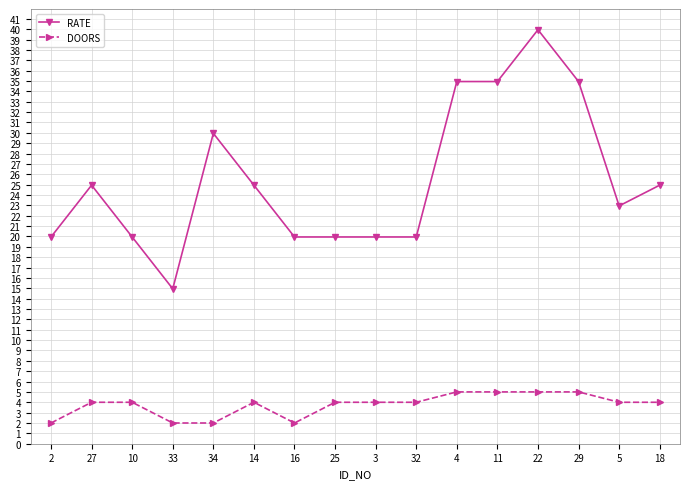

True or false: DOORS has more than 0 points higher than both neighbors.

True